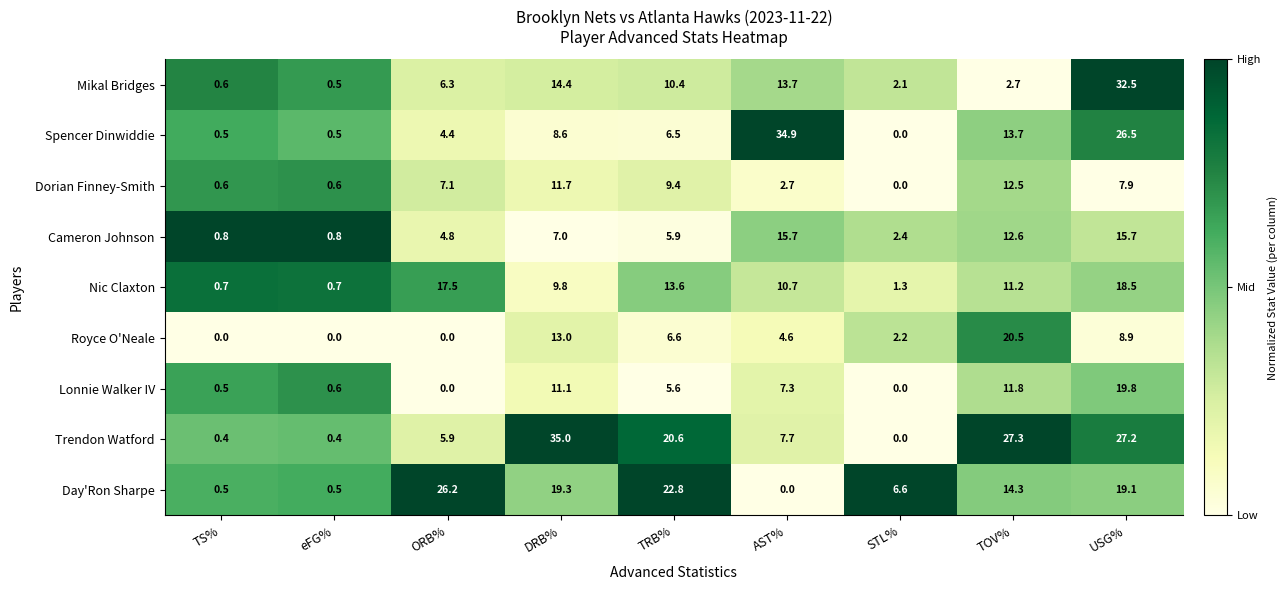

Is it true that Cameron Johnson equals 15.7 at AST%?

True